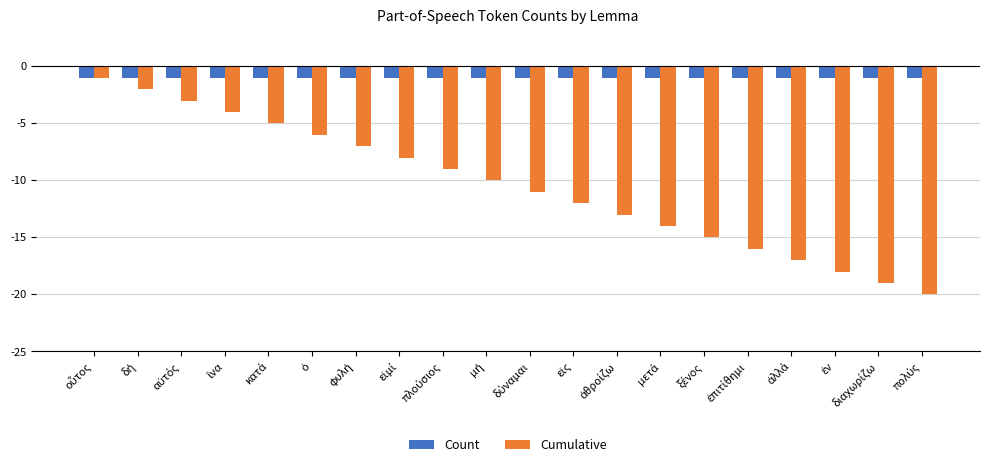

What is the smallest value displayed?

-20